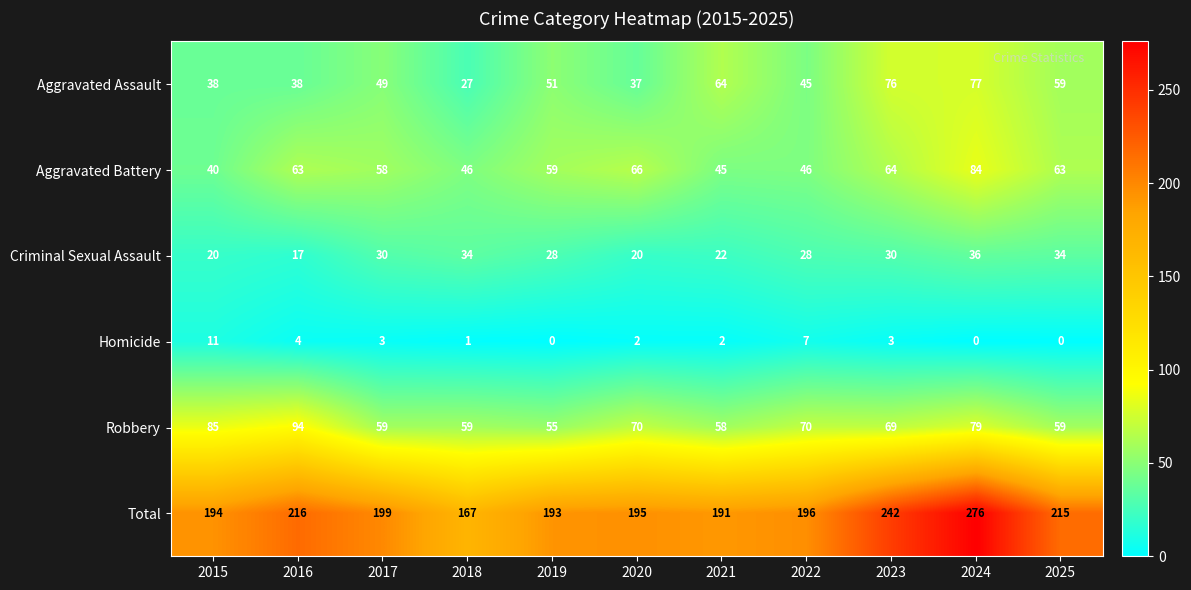

What is the difference between the maximum and minimum values in the Total series?

109